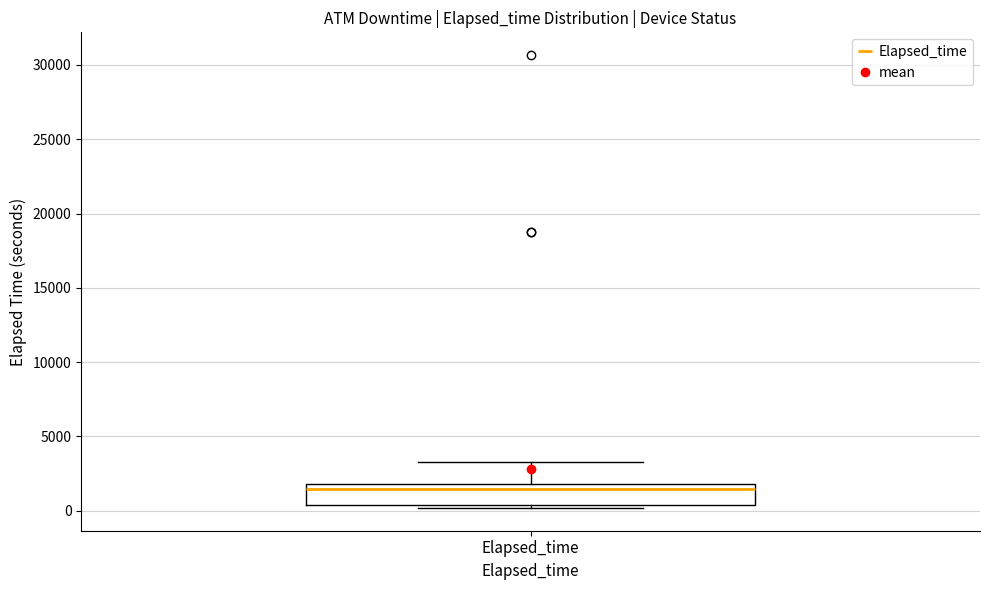

Read this box plot against the y-axis: the position of the median line, the range covered by the box, and the ends of both whiskers. The values are not printed on the chart, so give them approximately, as read against the axis.

median 1500, box 500 to 2000, whiskers 0 to 3500